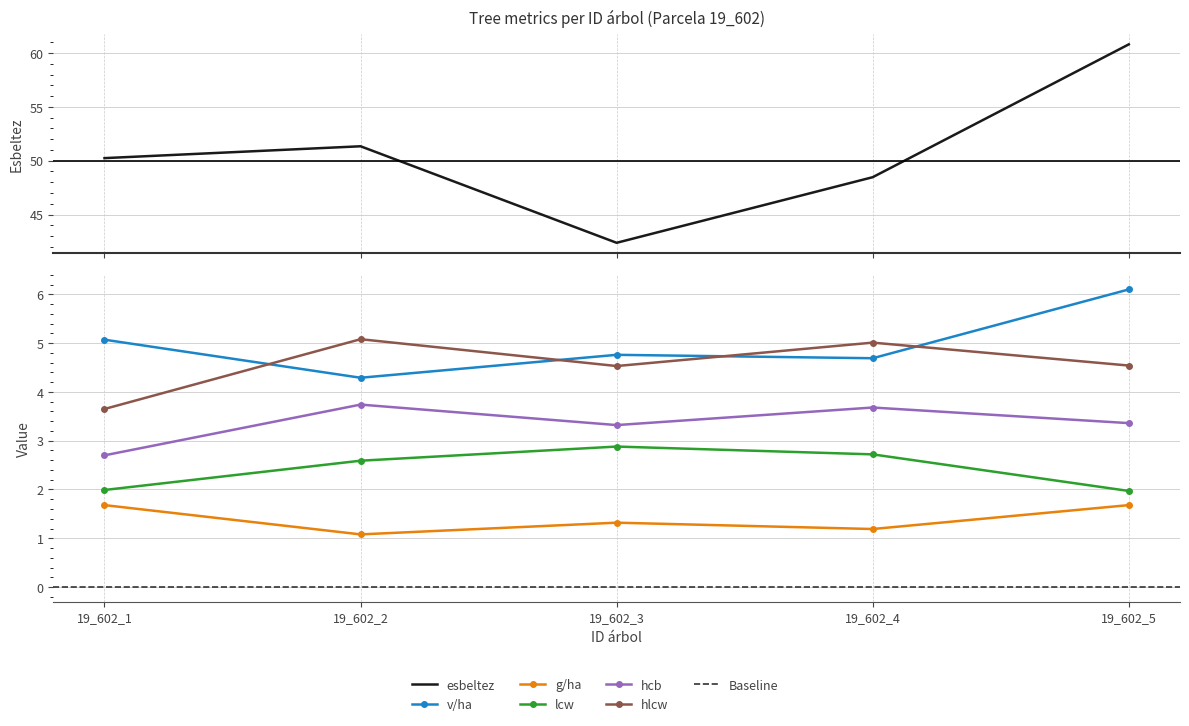

Which category has the highest value in the v/ha series?

19_602_5